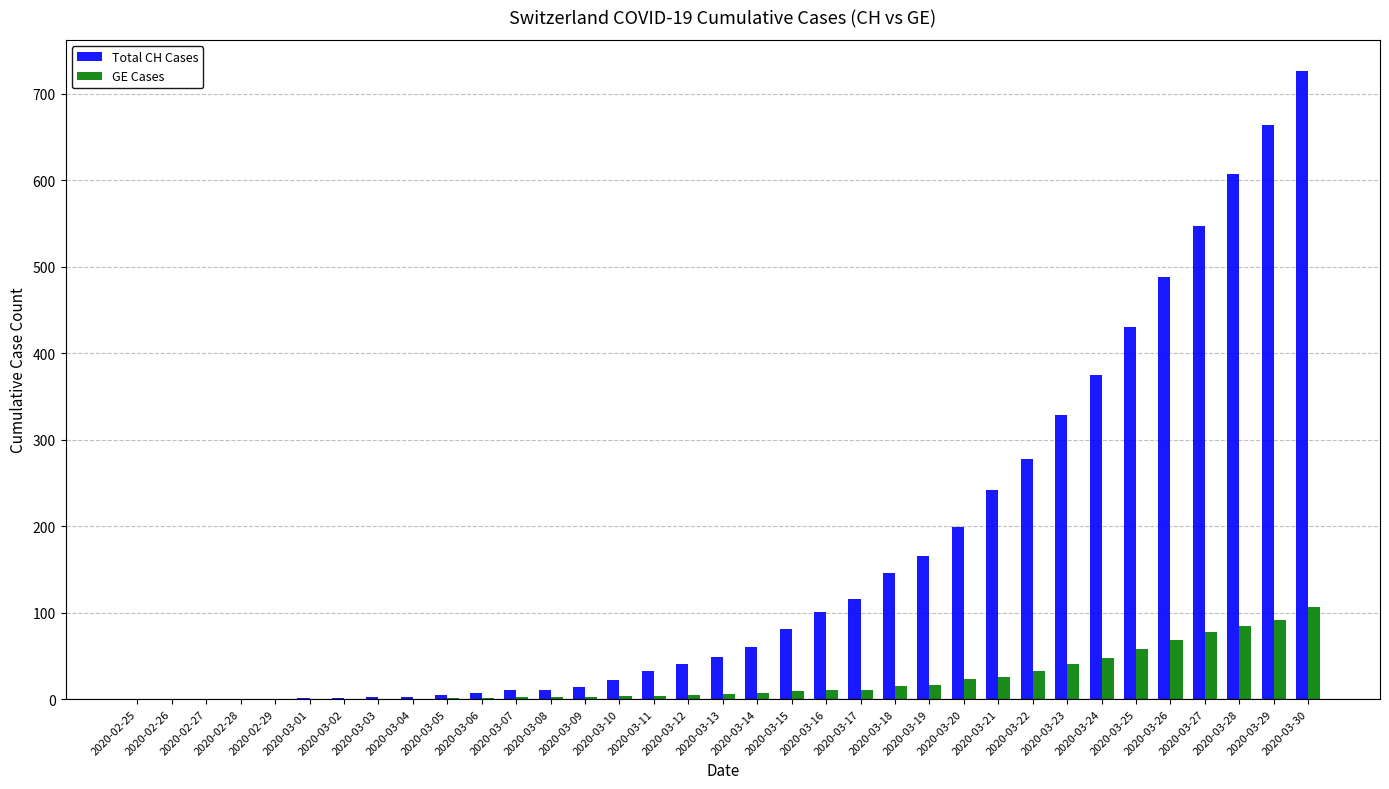

Is the value of Total CH Cases at 2020-03-01 greater than the value of GE Cases at 2020-03-28?

No